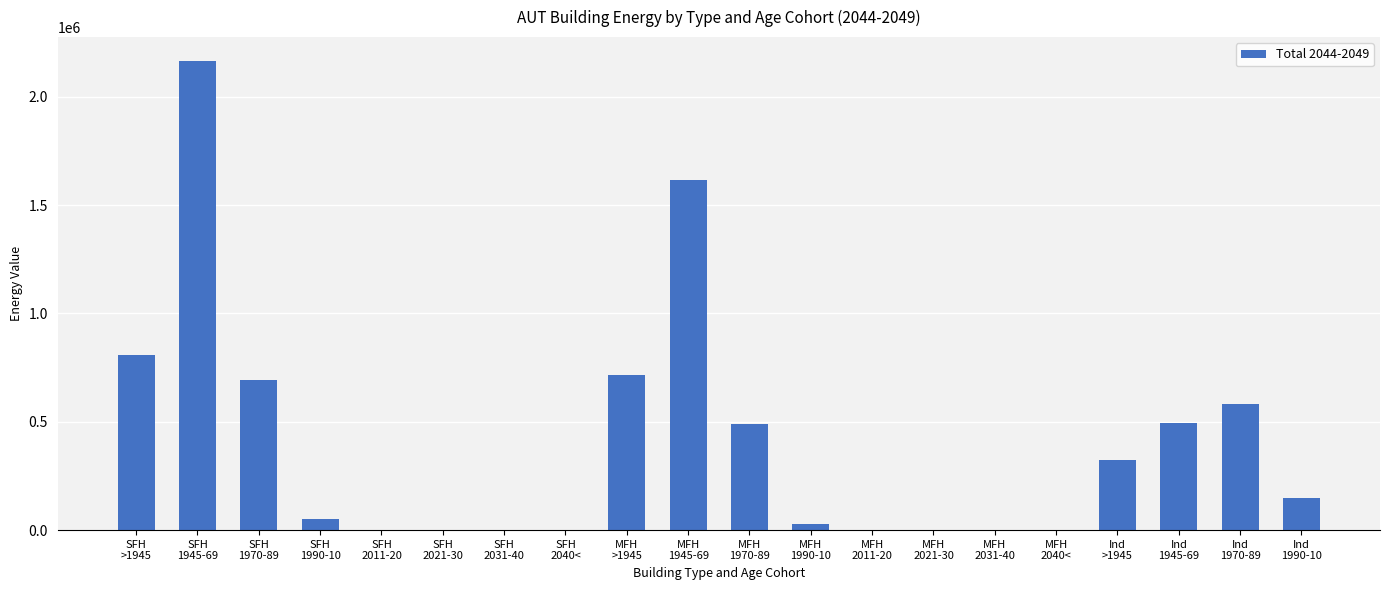

What is the greatest value displayed?

2167350.0